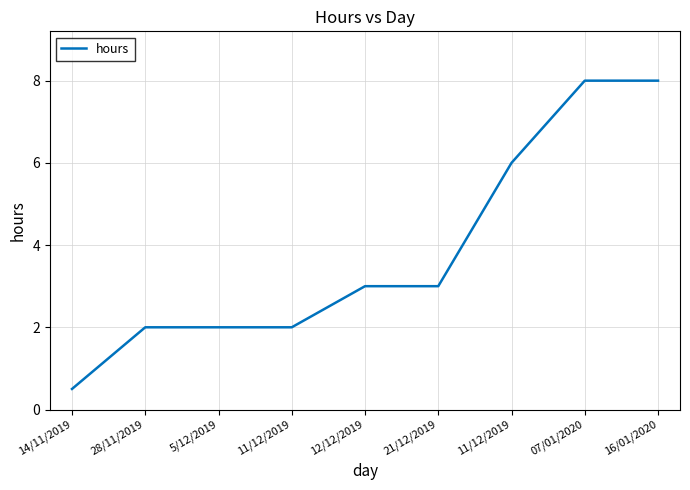

What is the label of the 6th point from the left?

21/12/2019